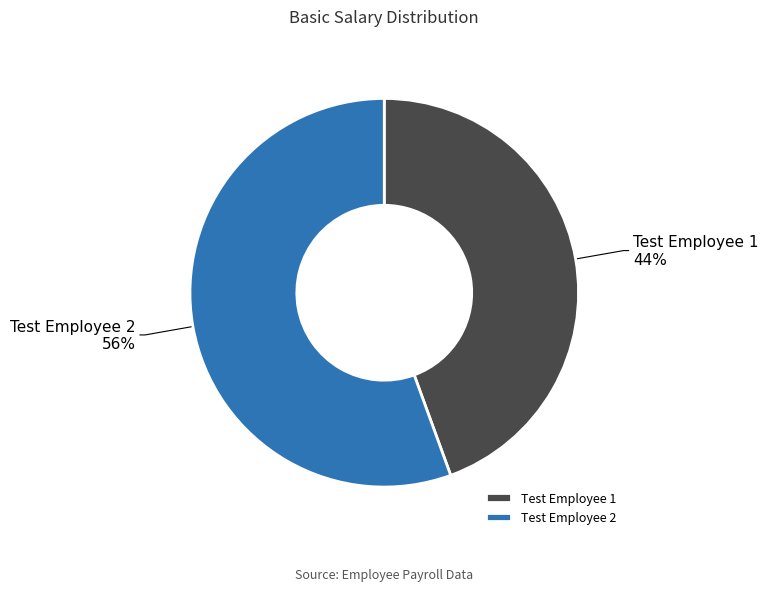

Is the sum of Test Employee 2 and Test Employee 1 greater than half?

Yes